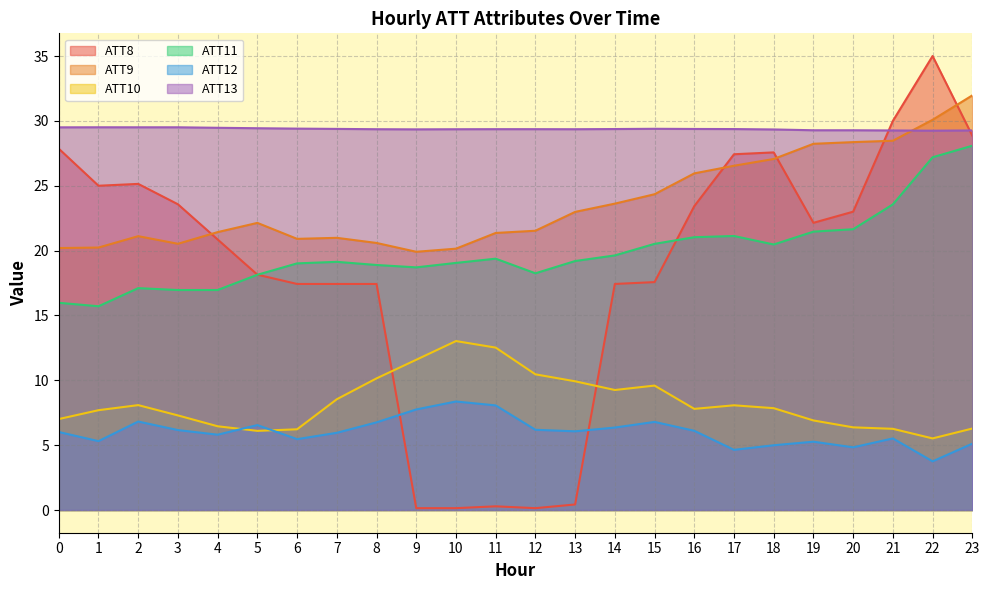

What is the lowest value of the ATT8 series?

0.1